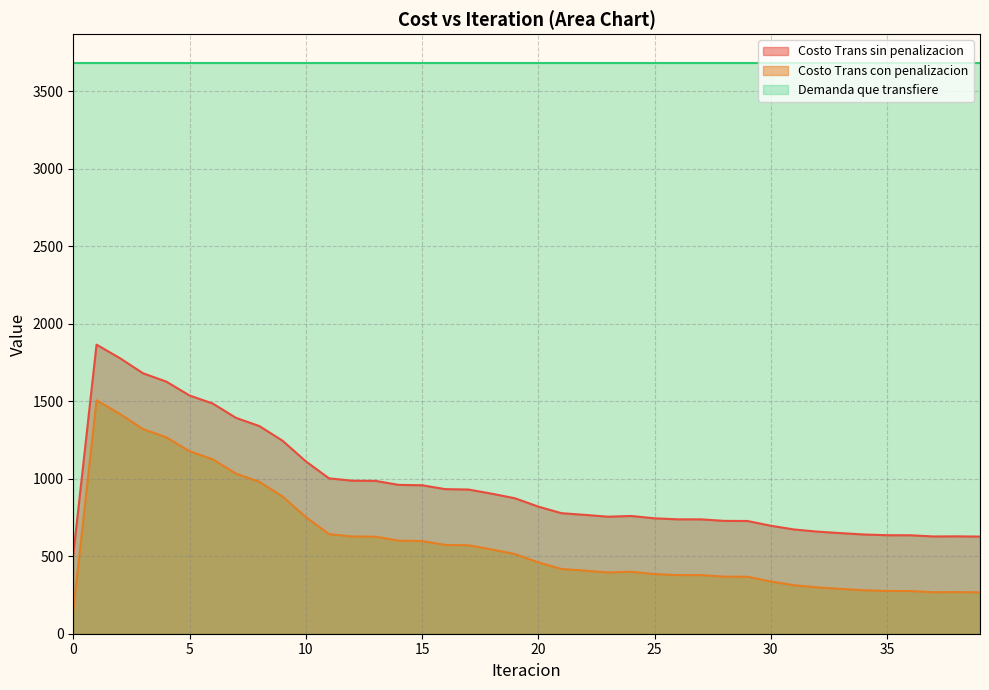

What is the total value across all series at 5?

6398.5